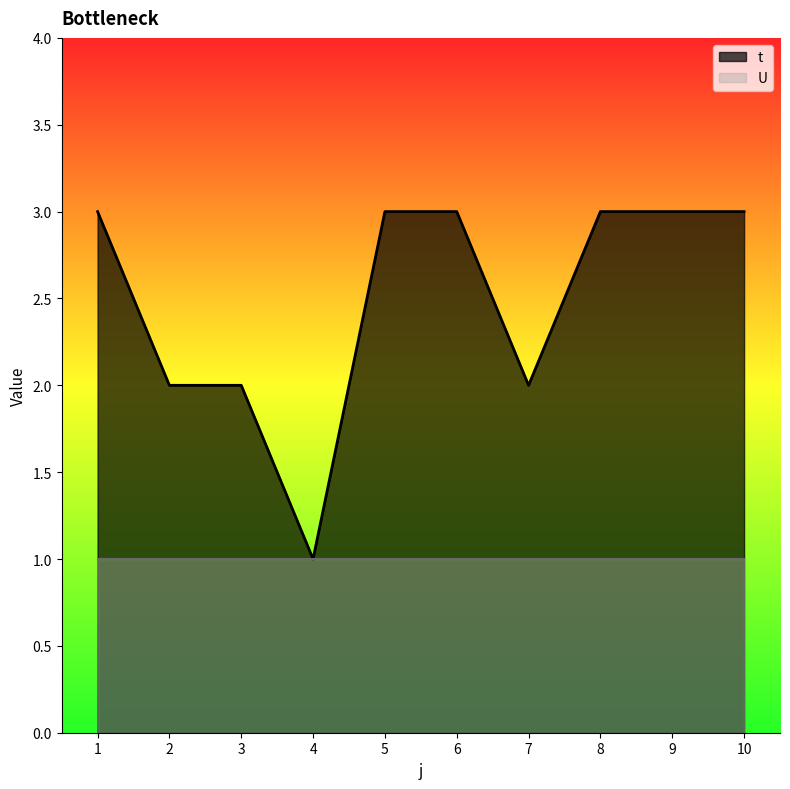

Does the chart display data point markers on the line(s)?

No